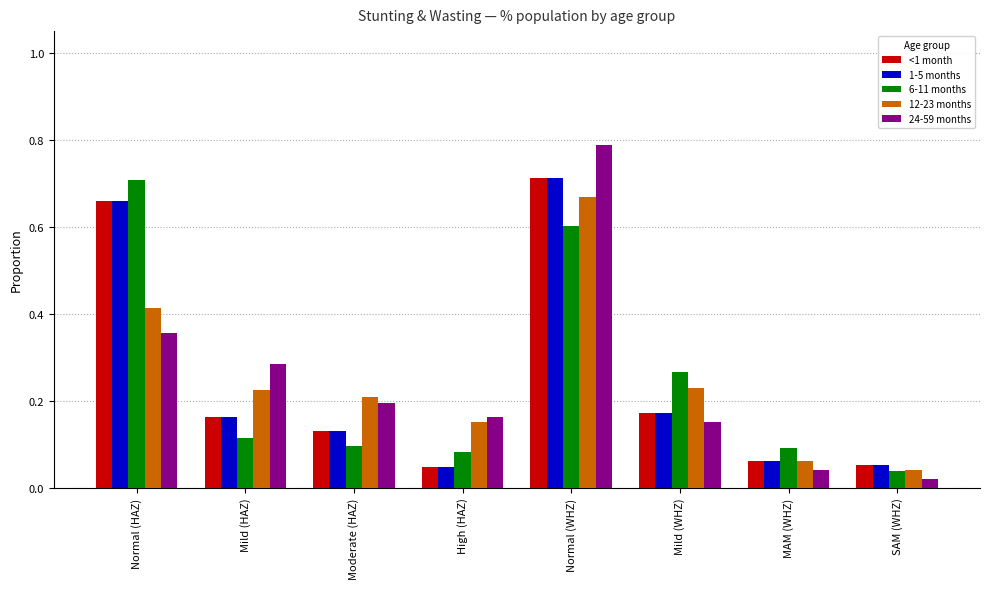

Which series has the largest range (max minus min)?

24-59 months